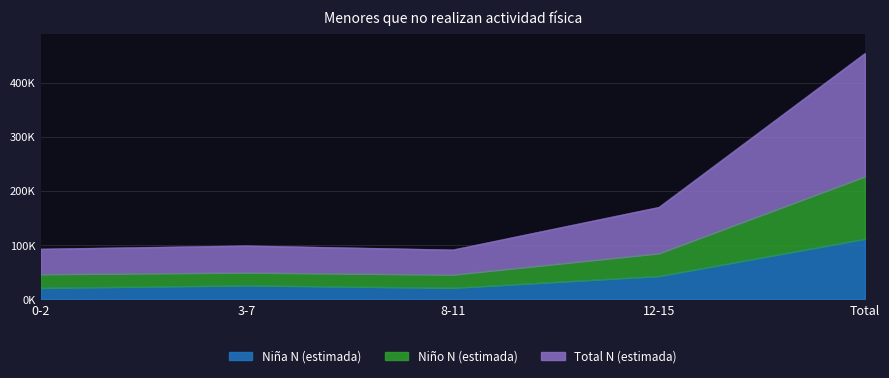

What is the sum of the Total N (estimada) values at 3-7 and 12-15?

269797